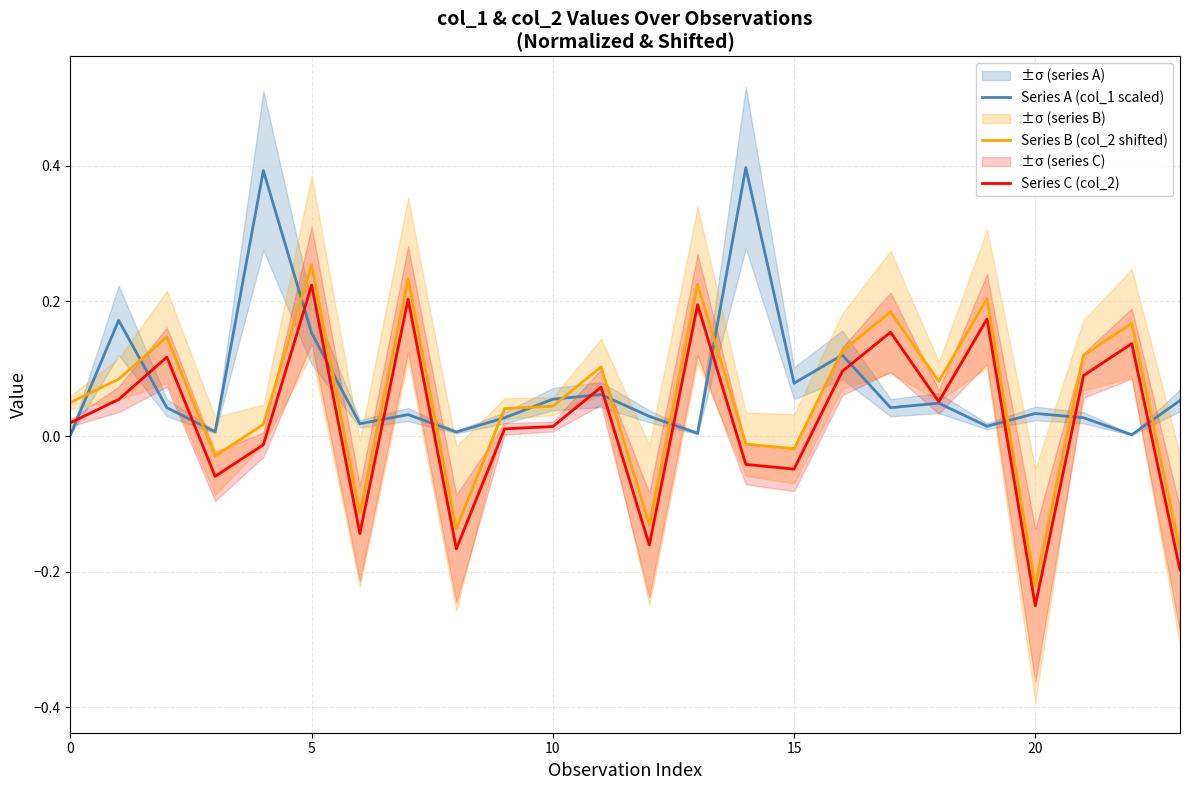

How many intersections are there between Series C (col_2) and Series A (col_1 scaled)?

15